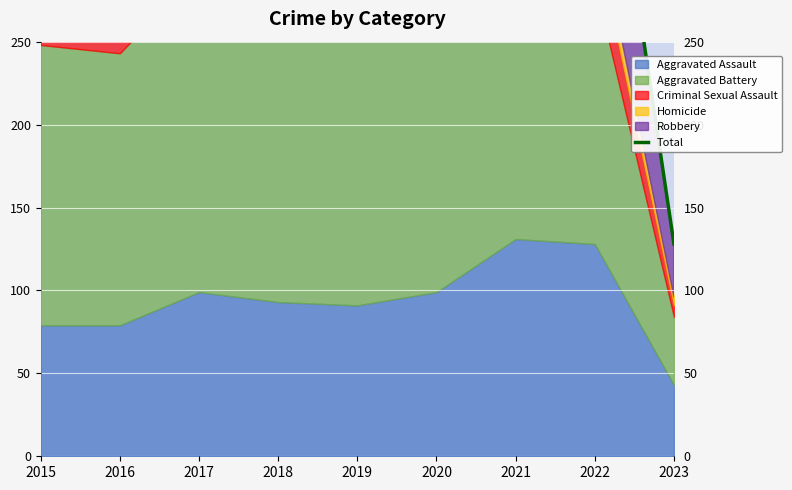

What is the difference between the maximum and minimum values?

414